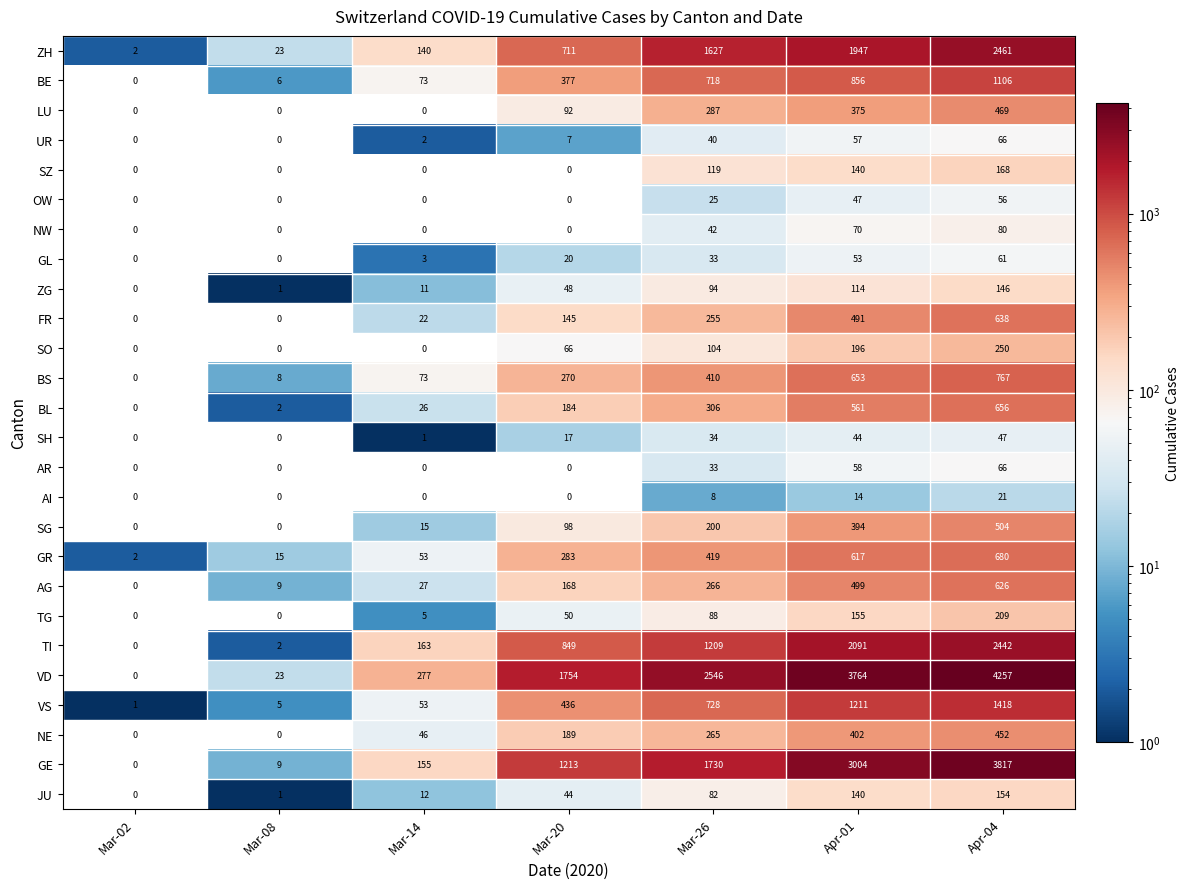

Rank the categories by BE value from highest to lowest.

Apr-04, Apr-01, Mar-26, Mar-20, Mar-14, Mar-08, Mar-02